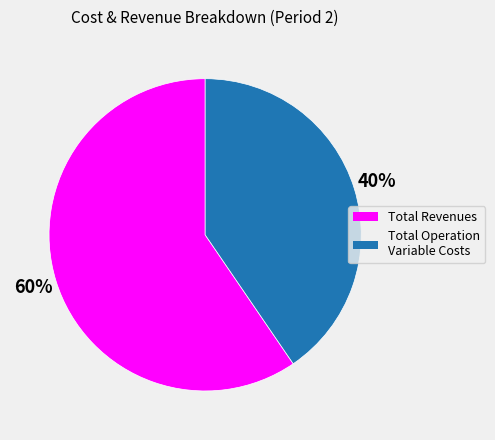

Is there any slice that represents more than half of the pie?

Yes